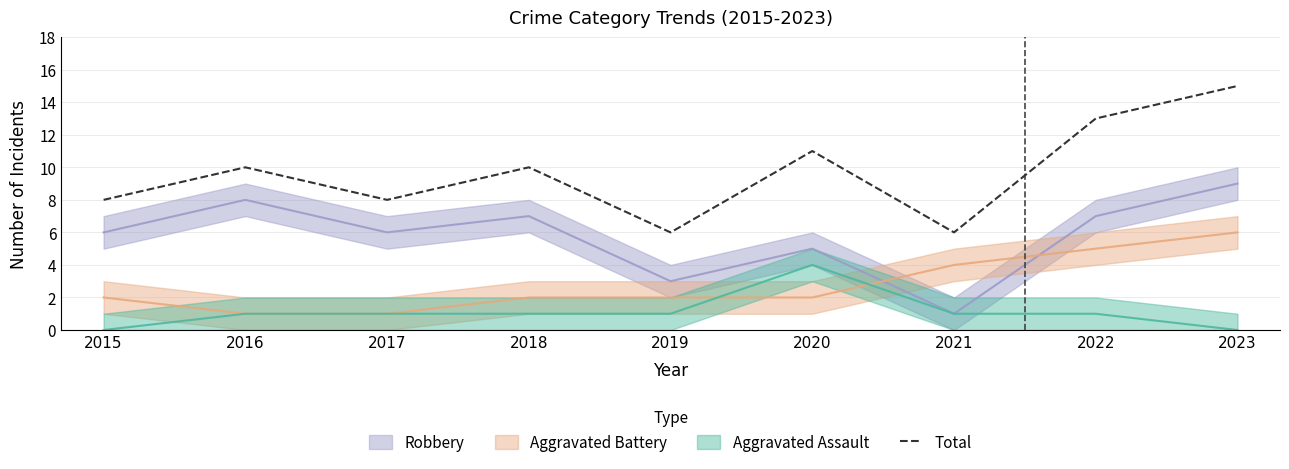

Where does the data first go above 10?

2020